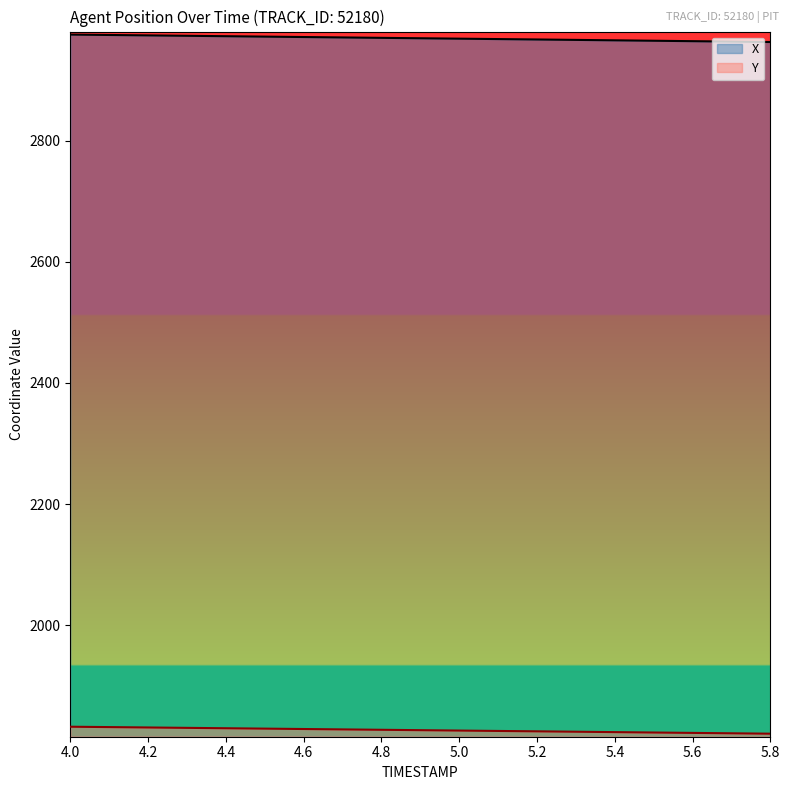

Reading left to right, transcribe all the data shown in this chart.

X: 2975.1	2974.4	2973.8	2973.1	2972.4	2971.7	2971.0	2970.4	2969.7	2969.0	2968.3	2967.7	2967.0	2966.3	2965.6	2964.9	2964.2	2963.5	2962.8
Y: 1832.3	1831.7	1831.1	1830.4	1829.8	1829.2	1828.5	1827.9	1827.2	1826.6	1826.0	1825.3	1824.7	1824.0	1823.4	1822.8	1822.1	1821.5	1820.8